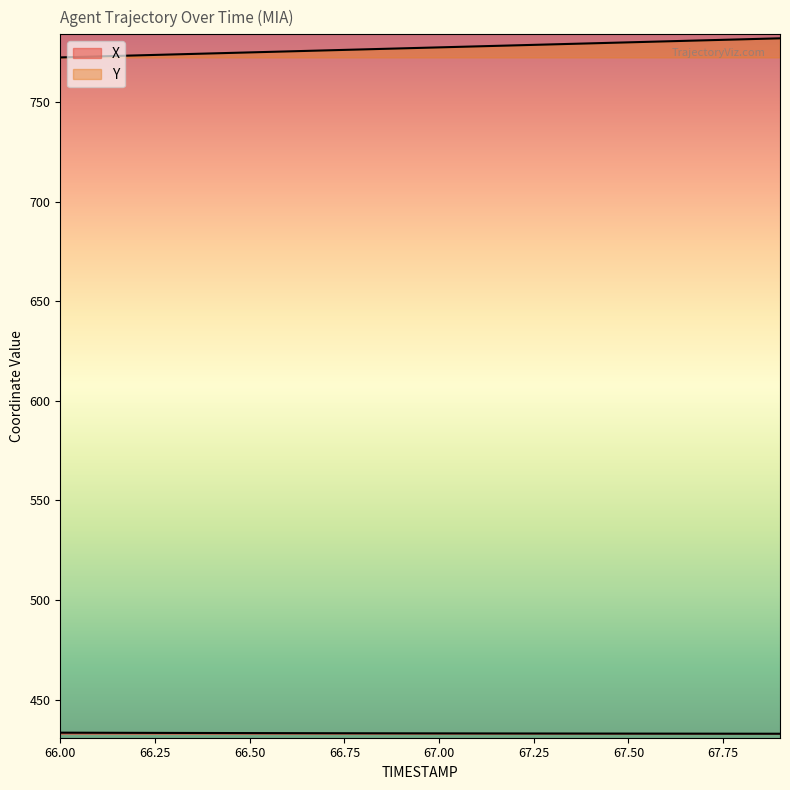

True or false: X and Y cross at least once.

False